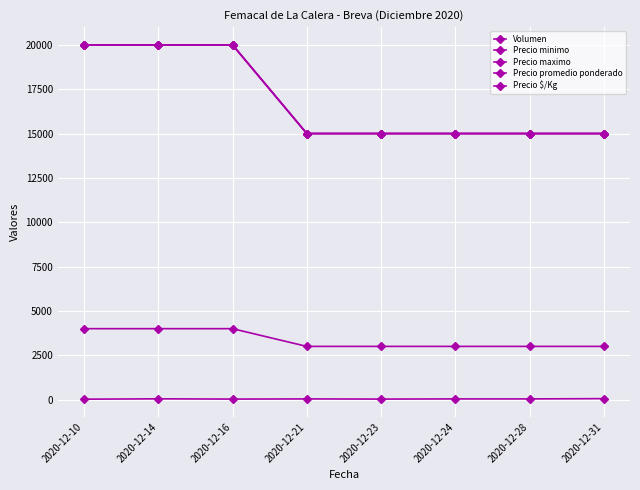

What is the sum of all Precio maximo values?

135000